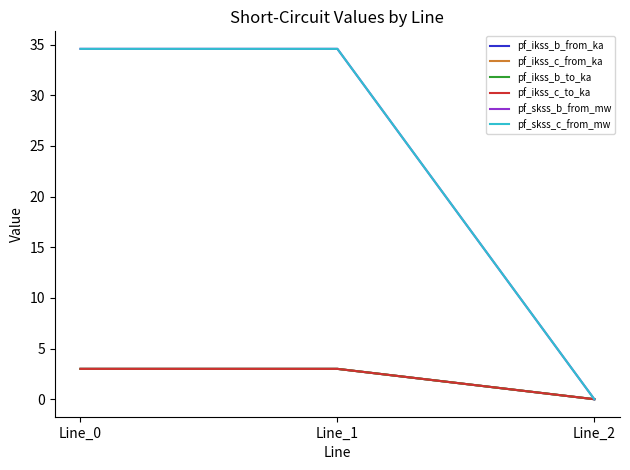

Does the chart display data point markers on the line(s)?

No